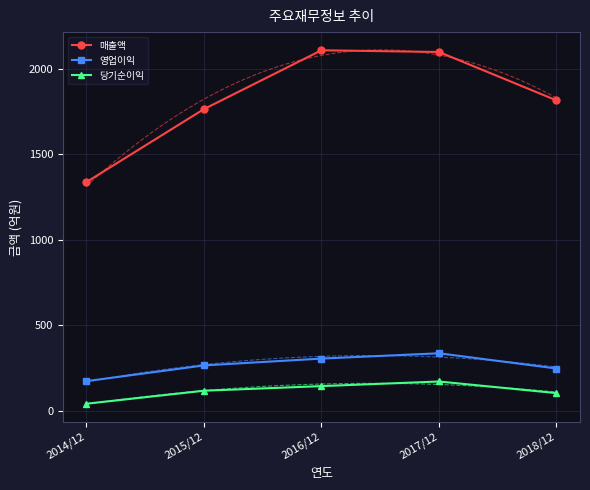

At which category does 매출액 reach its first local peak?

2016/12